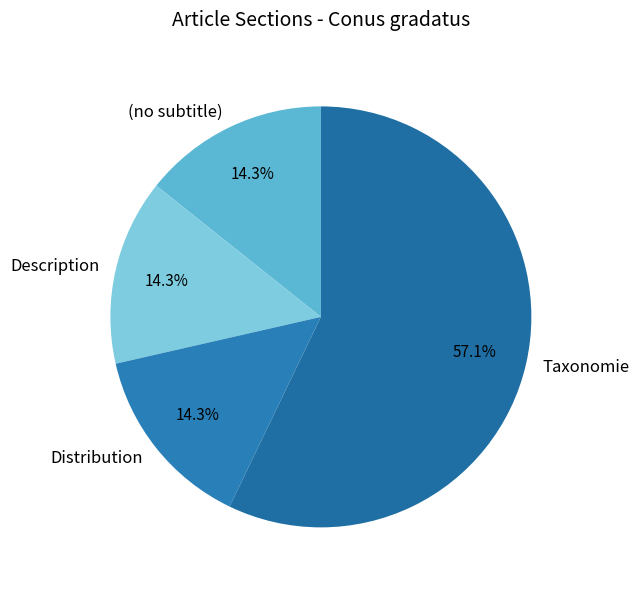

How many segments does this pie chart have?

4